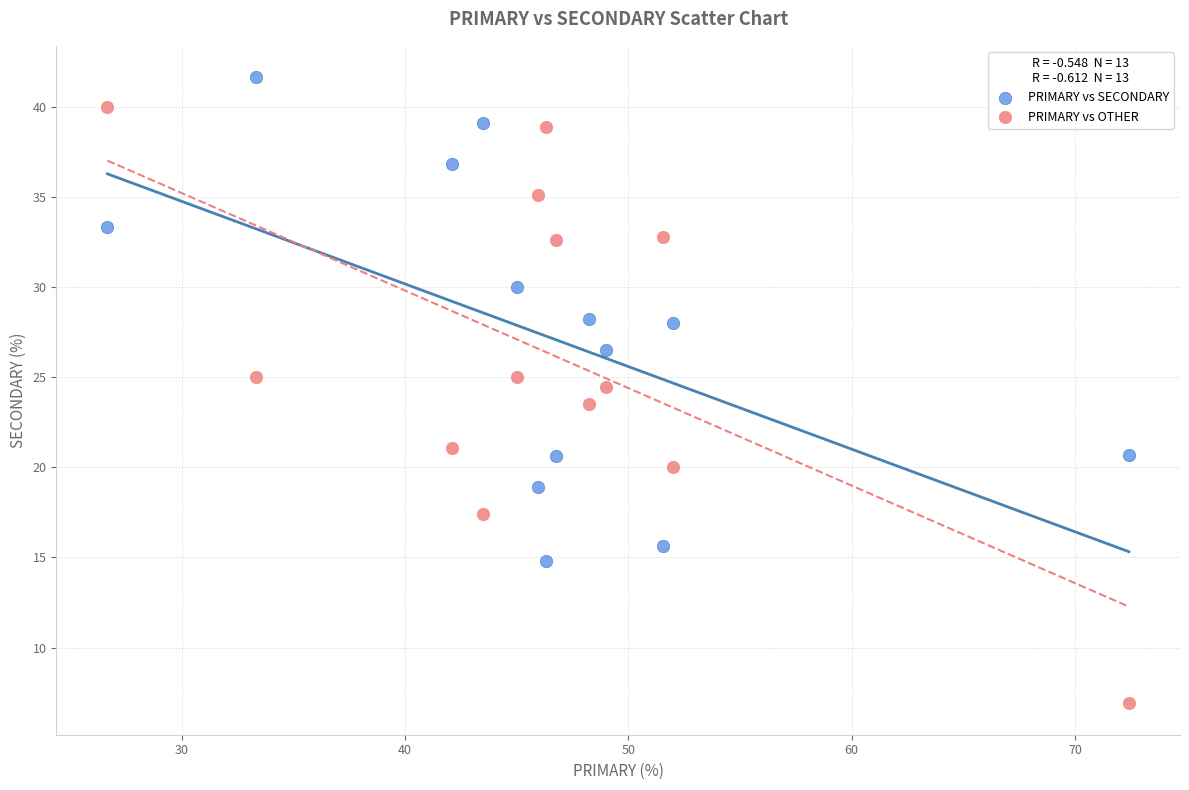

In the PRIMARY vs OTHER series, what Y value is closest to 23?

23.5